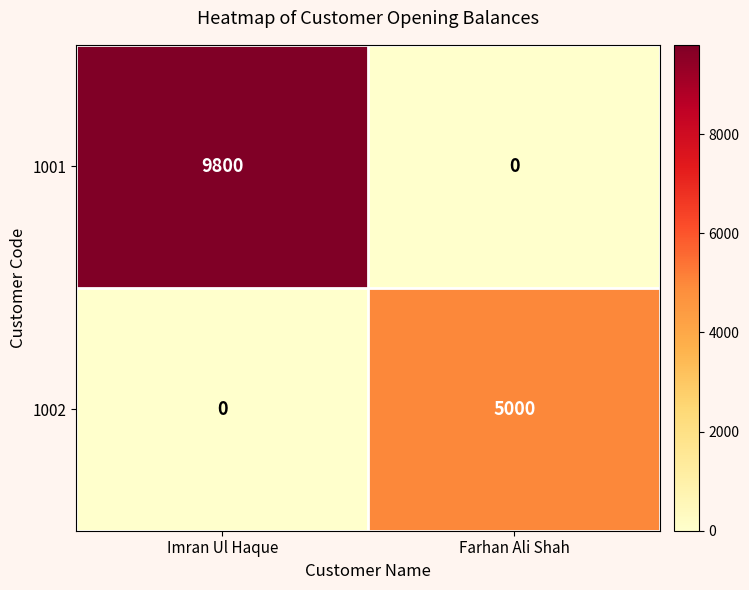

What is the maximum value for 1002?

5000